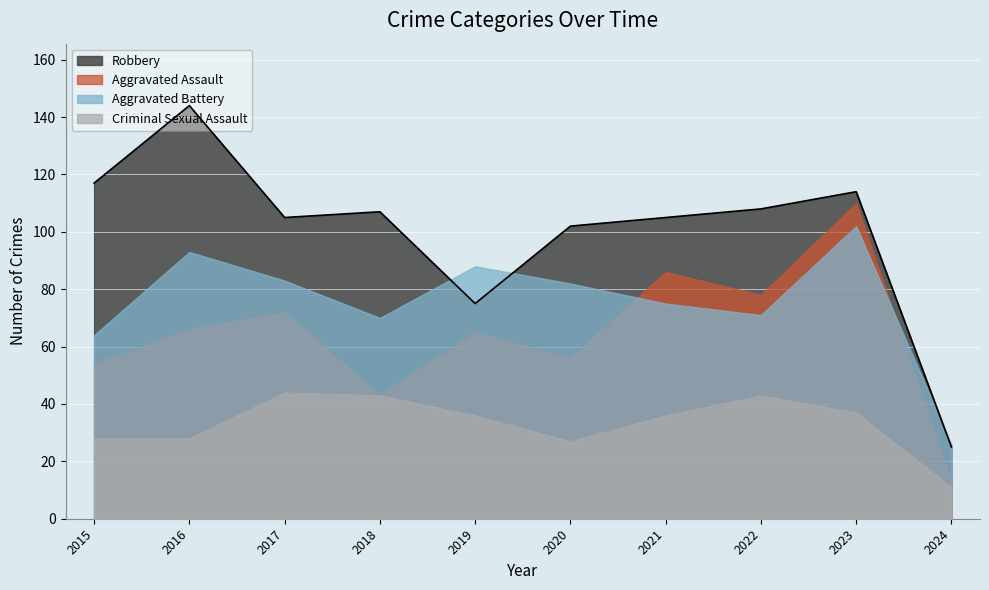

Where is Criminal Sexual Assault nearest to the value 27?

2020